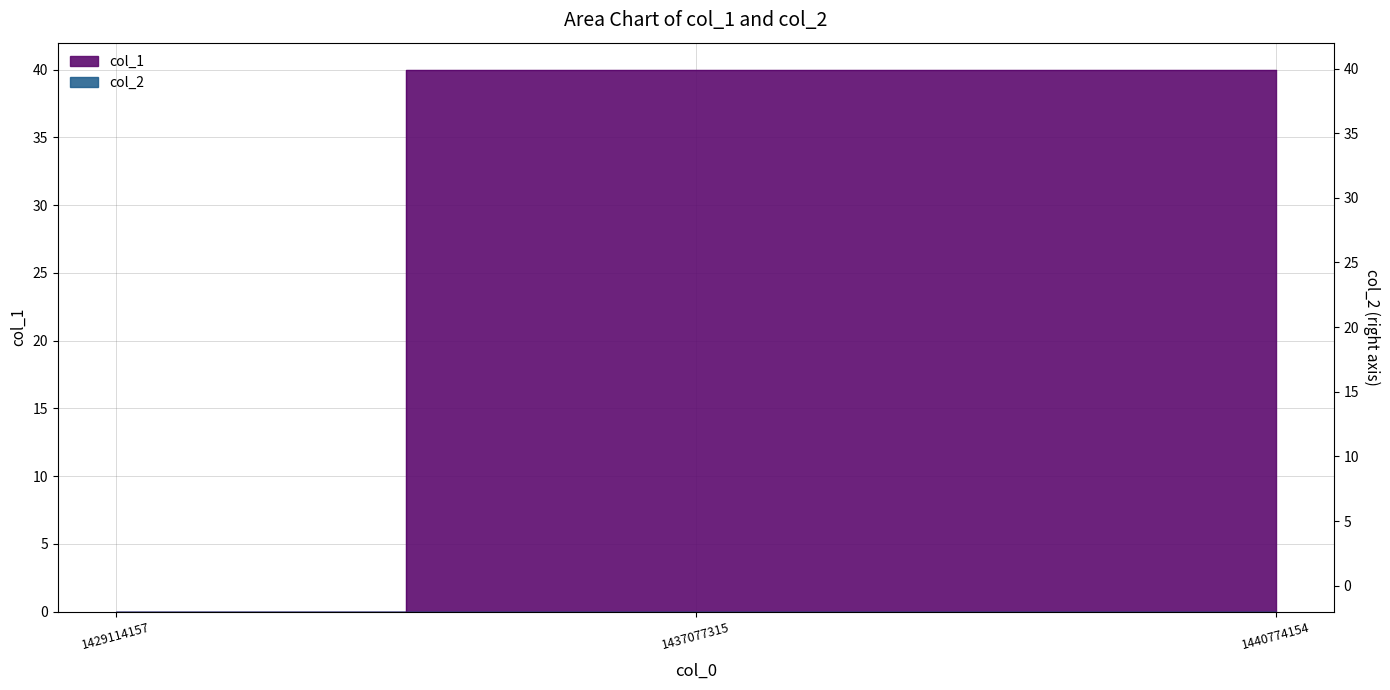

Reading left to right, transcribe all the data shown in this chart.

1429114157=0	1437077315=40	1440774154=40